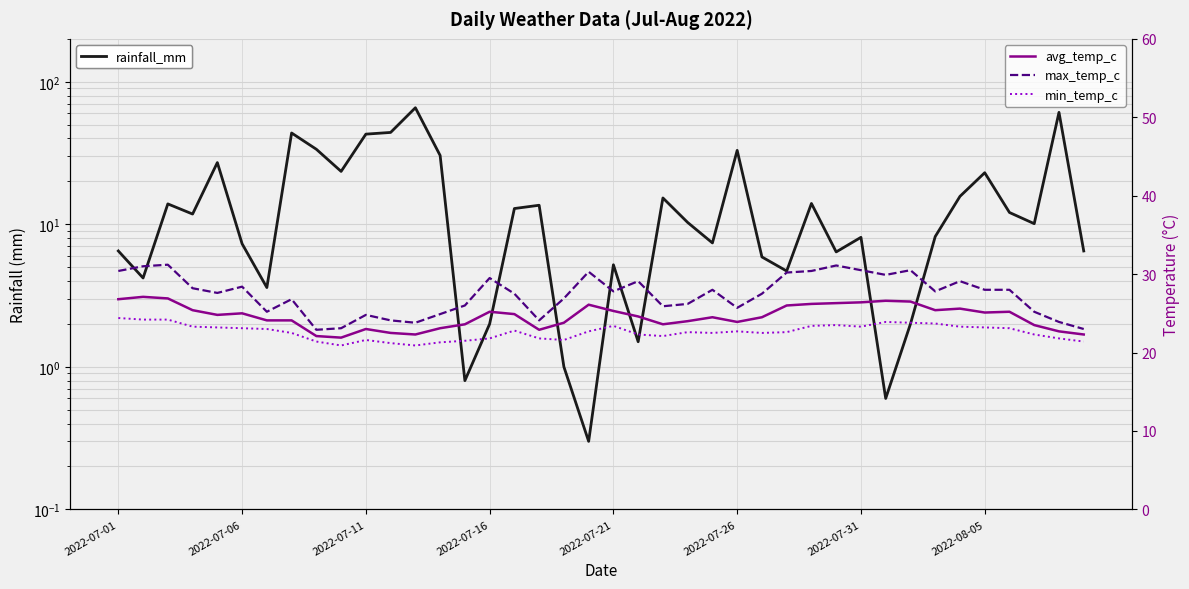

Which series has the widest spread of values?

rainfall_mm